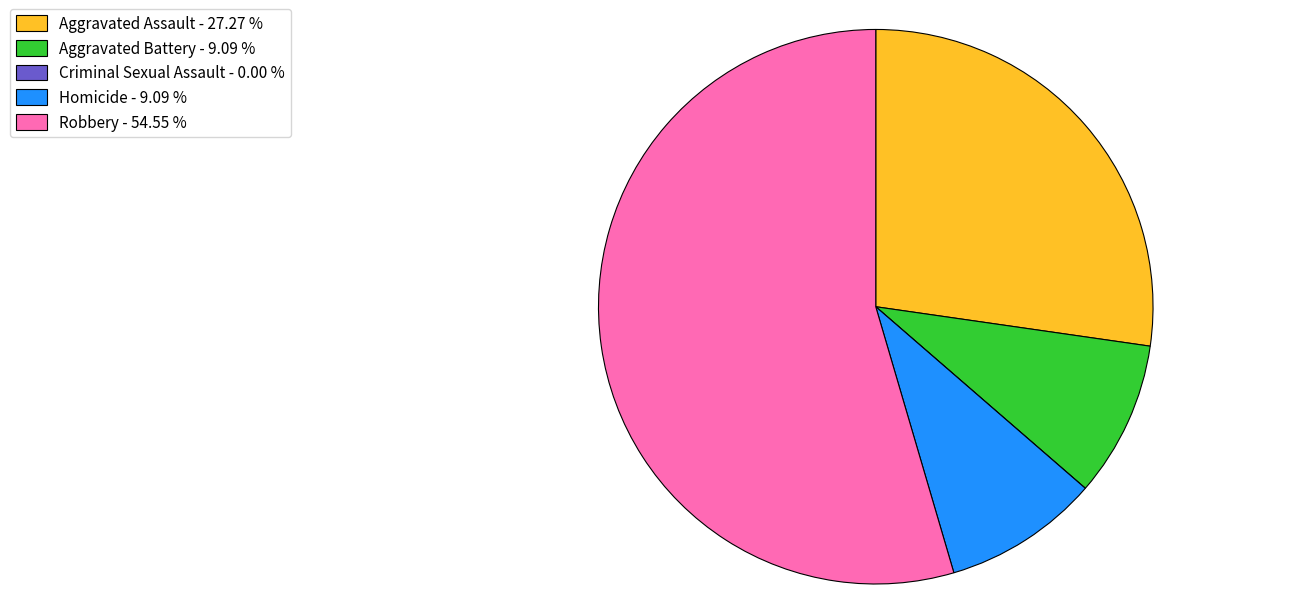

Approximately how many times larger is the value at Aggravated Assault - 27.27 % compared to Aggravated Battery - 9.09 %?

3.0